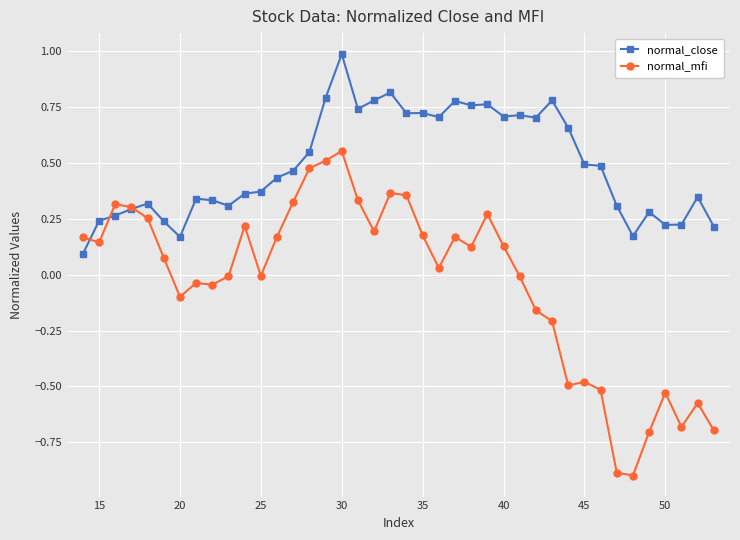

Rank the series by their average value, from lowest to highest.

normal_mfi, normal_close